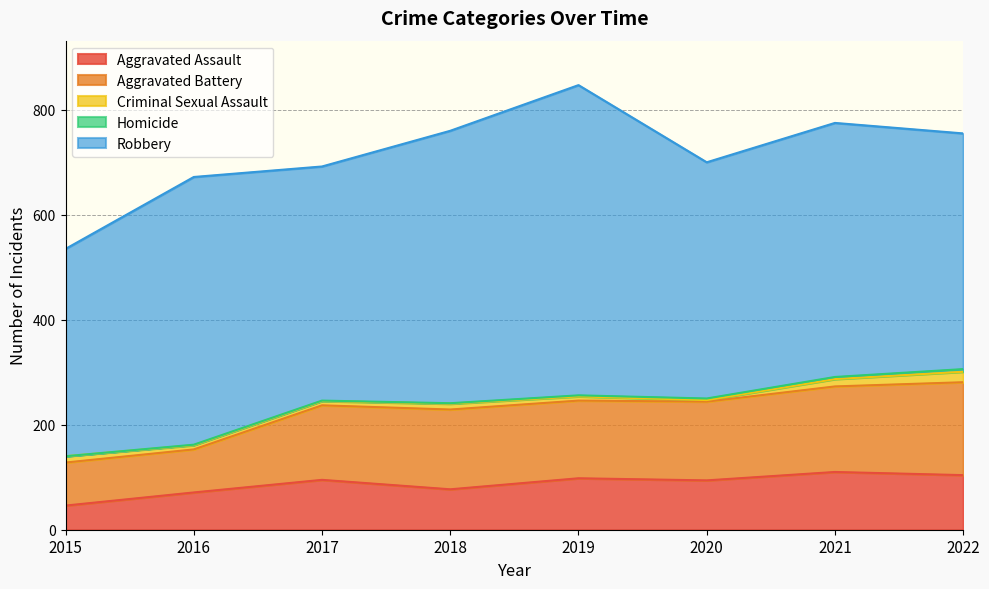

Reading right to left, list all the values displayed in this chart.

Aggravated Assault: 104	110	94	98	77	95	71	46
Aggravated Battery: 177	163	150	148	152	142	82	82
Criminal Sexual Assault: 20	14	3	8	11	8	8	12
Homicide: 5	4	3	2	1	1	1	0
Robbery: 449	484	450	591	519	446	510	395